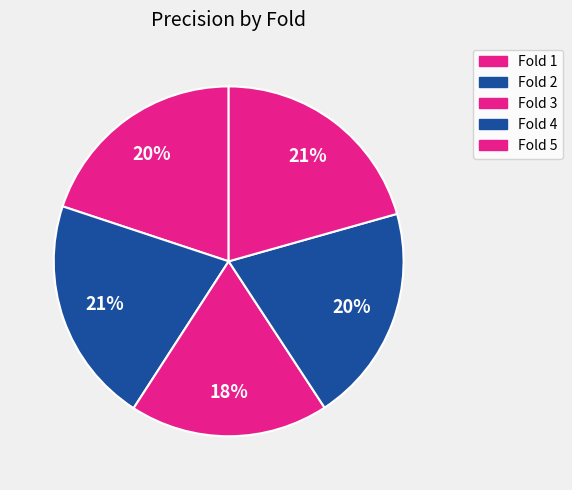

What percentage is the Fold 5 slice, to the nearest percent?

21%